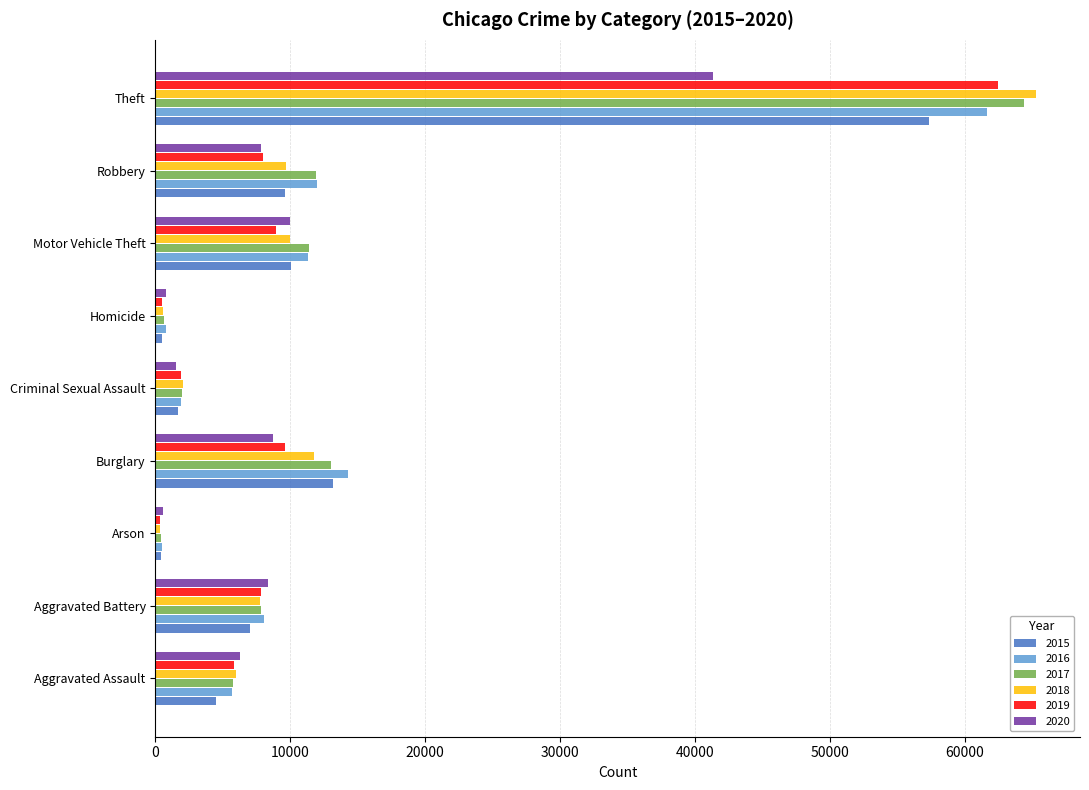

True or false: 2016 has a value of 11285 at Motor Vehicle Theft.

True